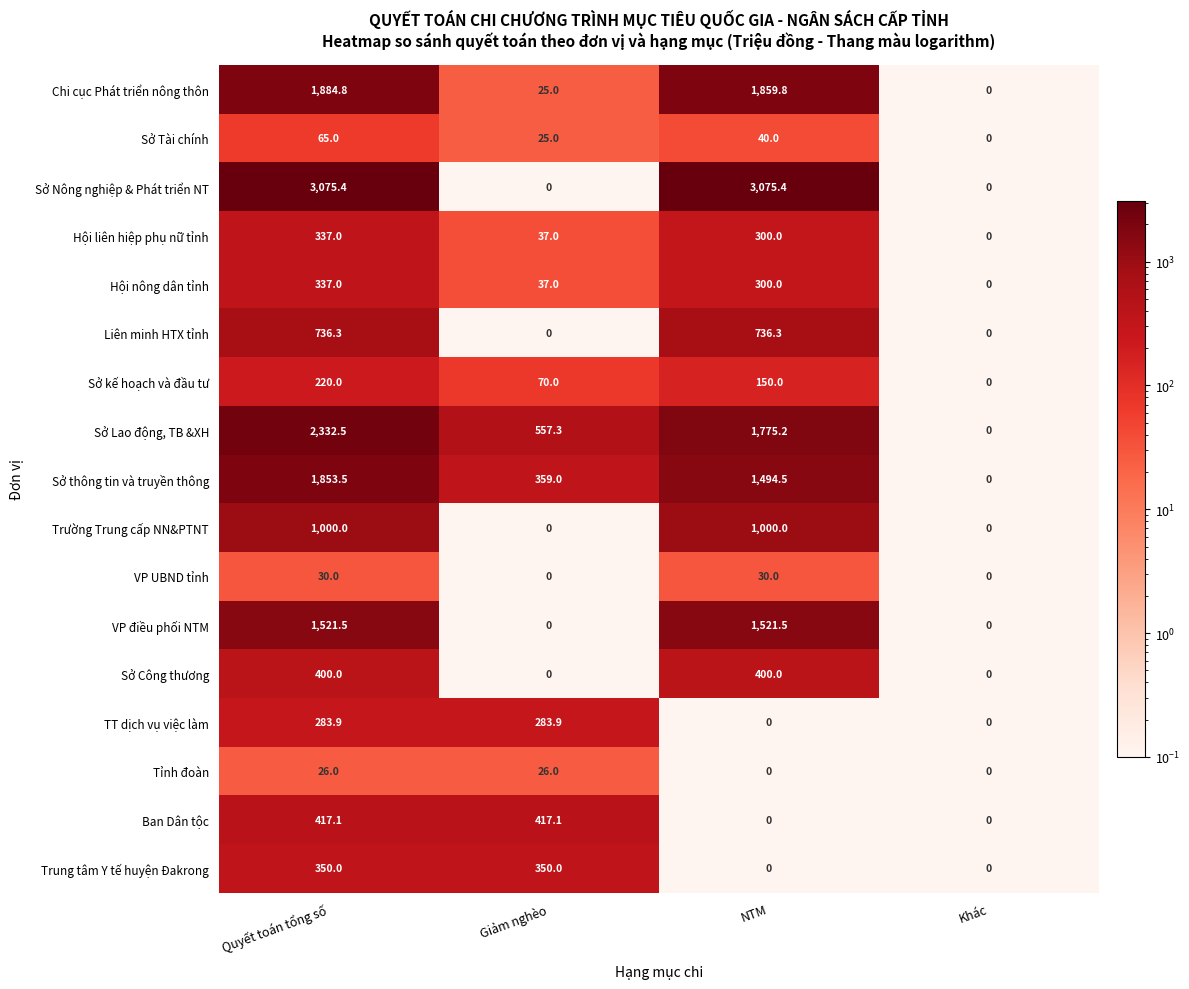

What is the difference between the Trường Trung cấp NN&PTNT values at Khác and NTM?

1000.0